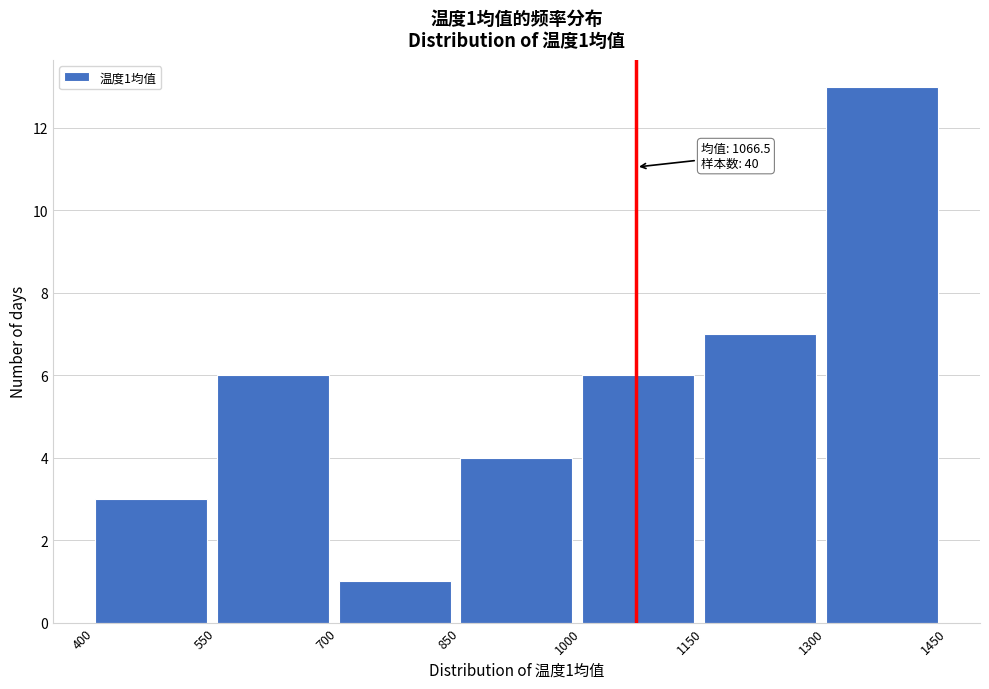

Over which range of the x-axis is the bar tallest?

1300 to 1450